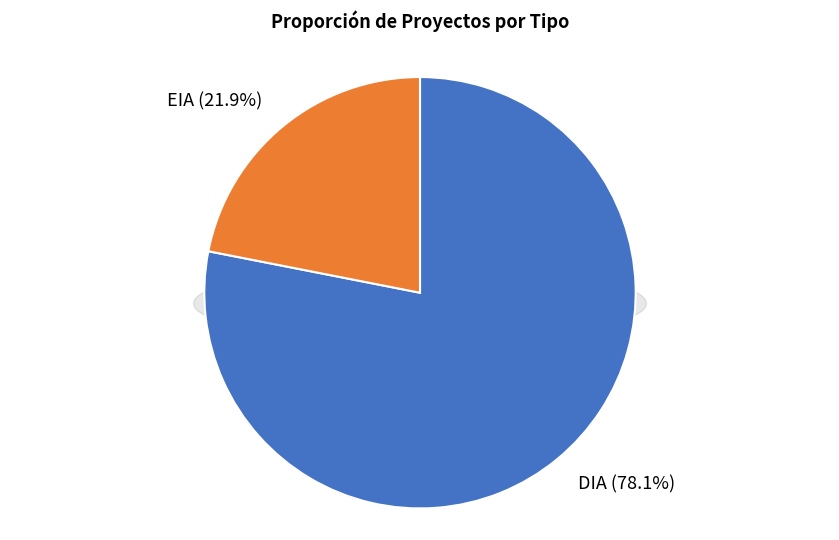

Is there any slice that represents more than half of the pie?

Yes